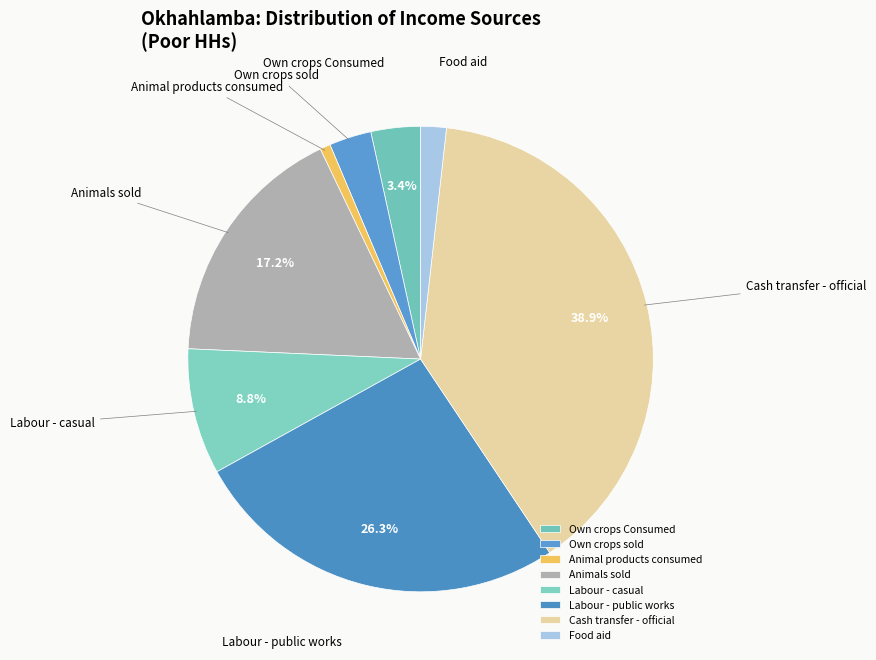

To the nearest percent, what portion does Animal products consumed represent?

1%